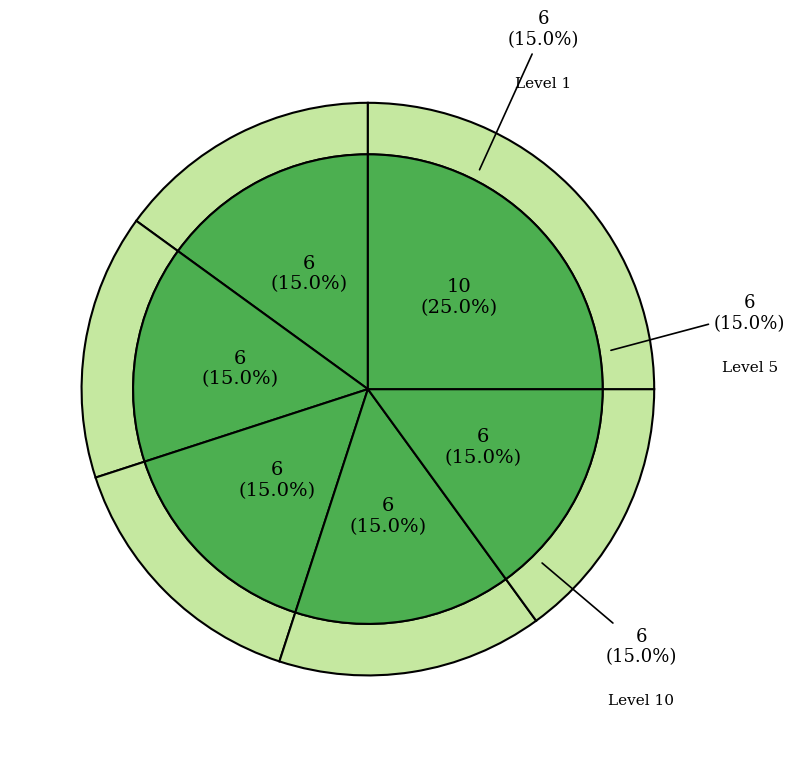

Is it true that Leve Amount 113 is 1% of the pie?

False